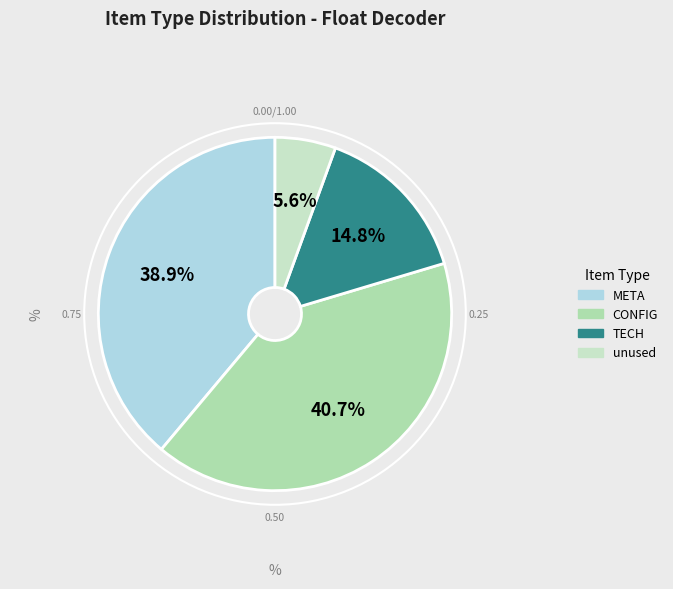

To the nearest percent, what portion does META represent?

39%